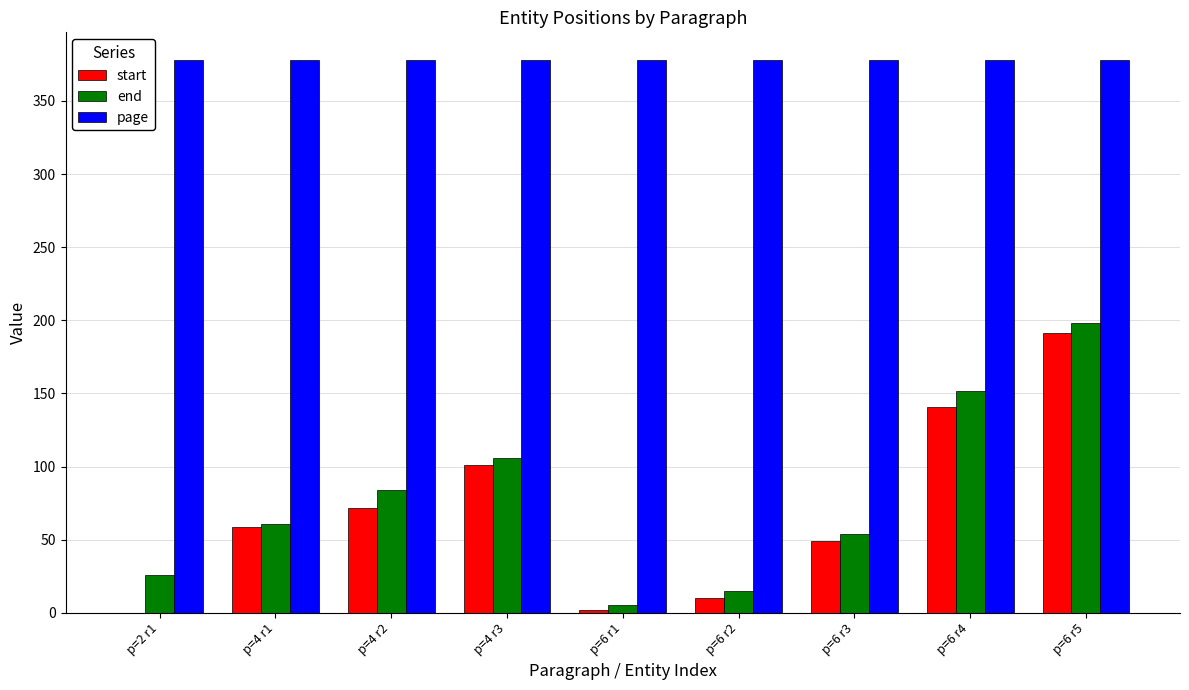

What is the greatest value displayed?

378